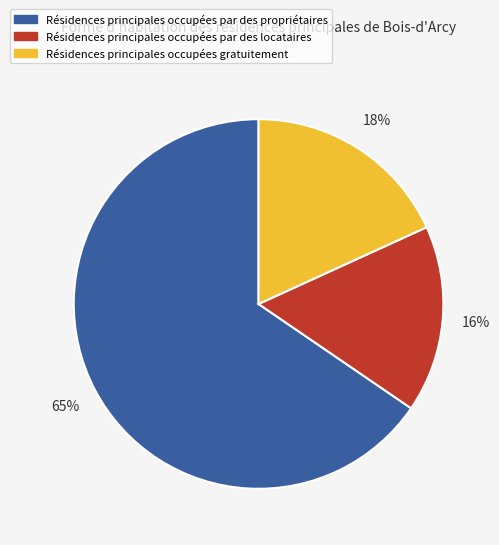

Rank the categories by value from lowest to highest.

Résidences principales occupées par des locataires, Résidences principales occupées gratuitement, Résidences principales occupées par des propriétaires